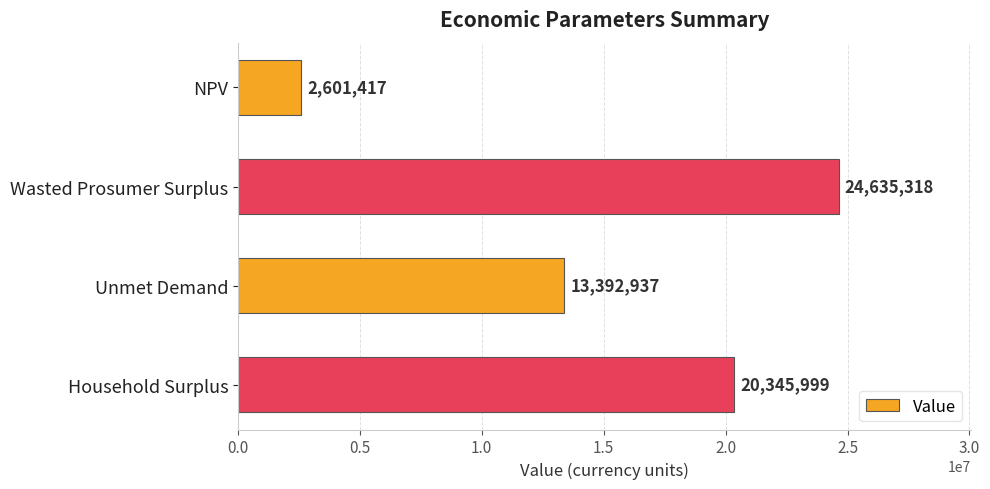

At which label is the value closest to 13618367?

Unmet Demand